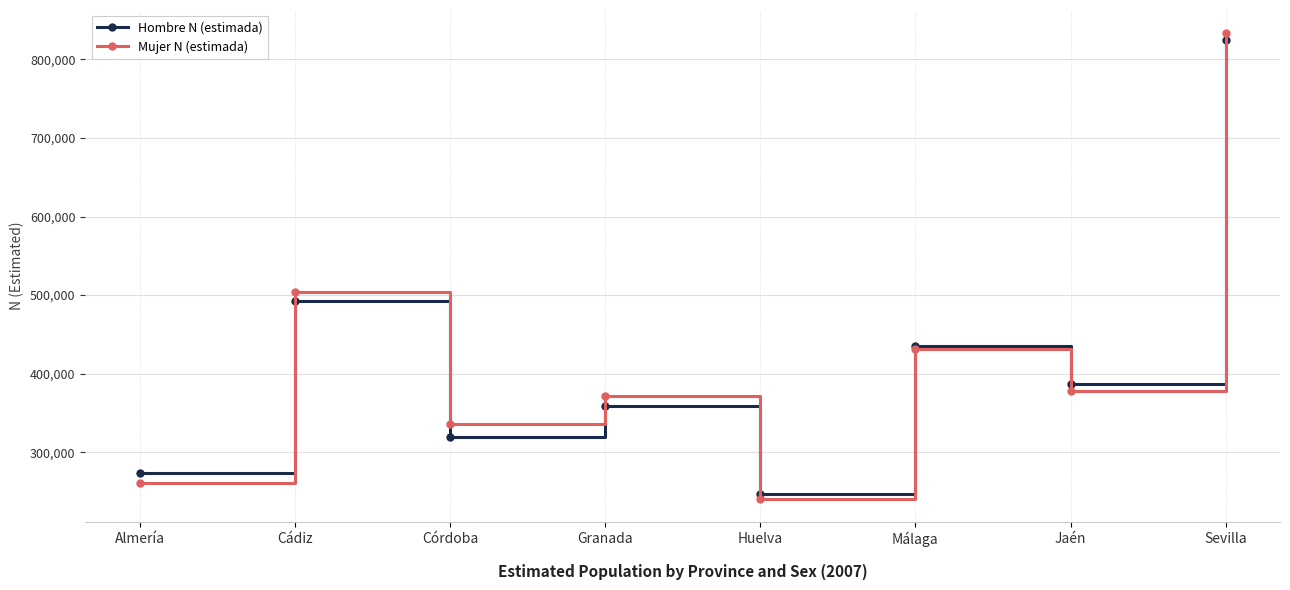

At which category does the chart reach its minimum across all series?

Huelva